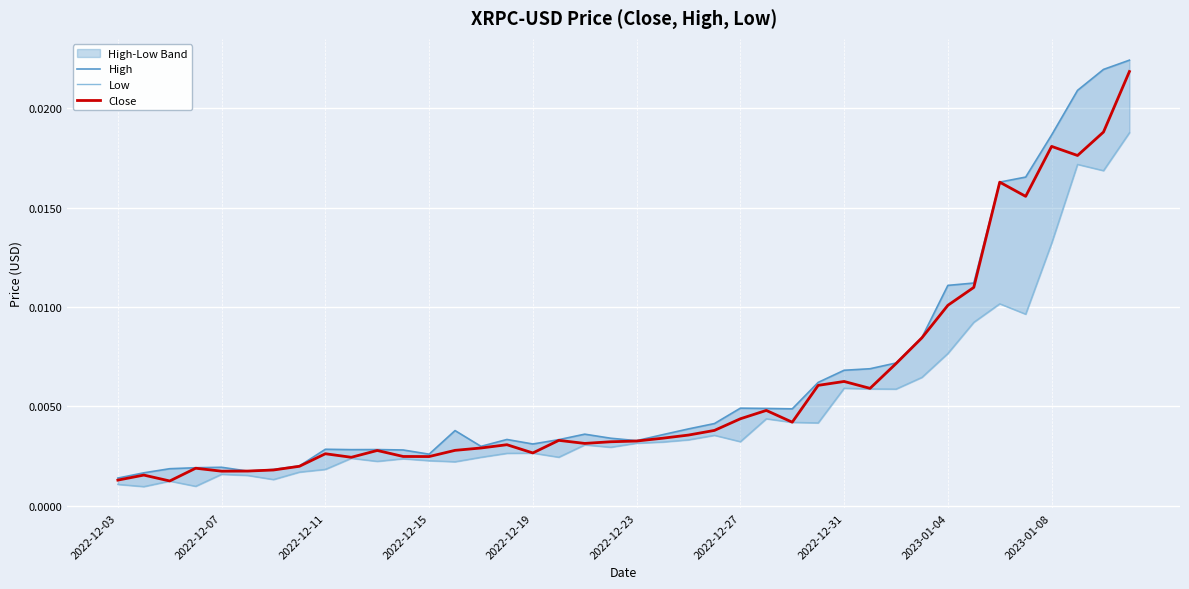

Is it true that Low equals 0.0 at 23?

True